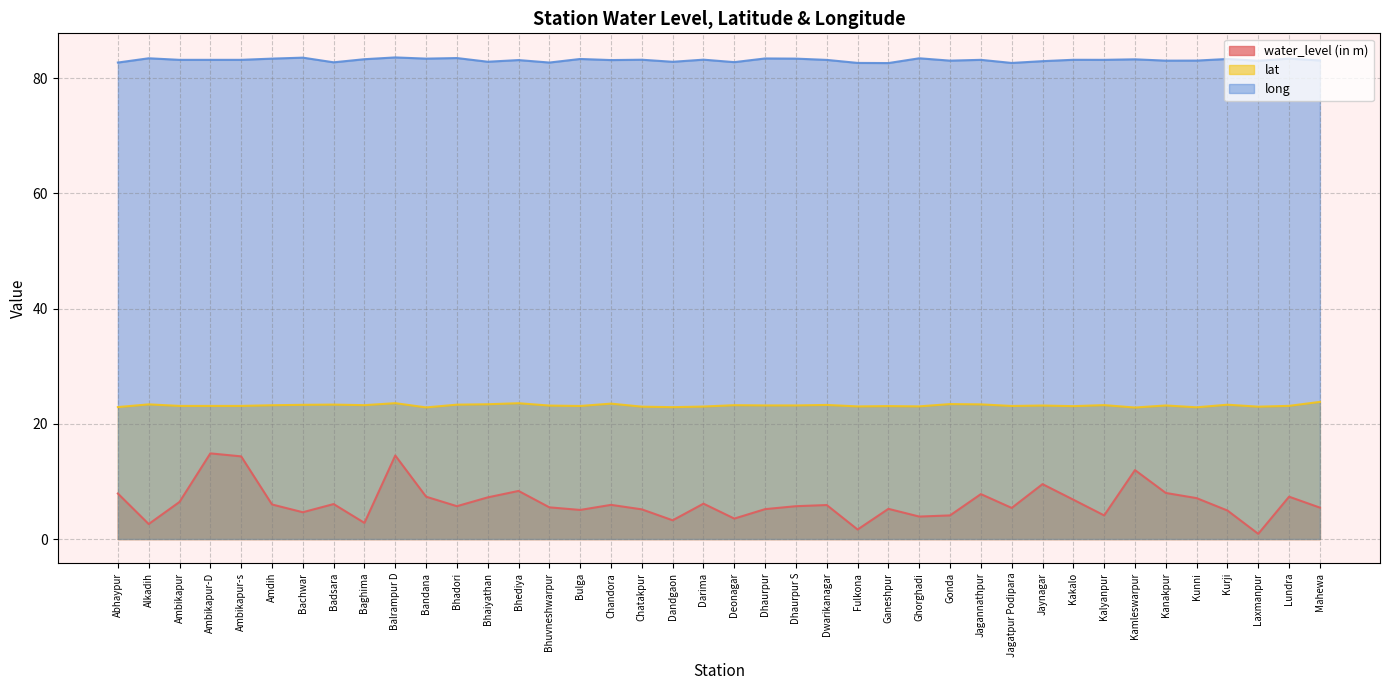

How many lines are shown in the chart?

3